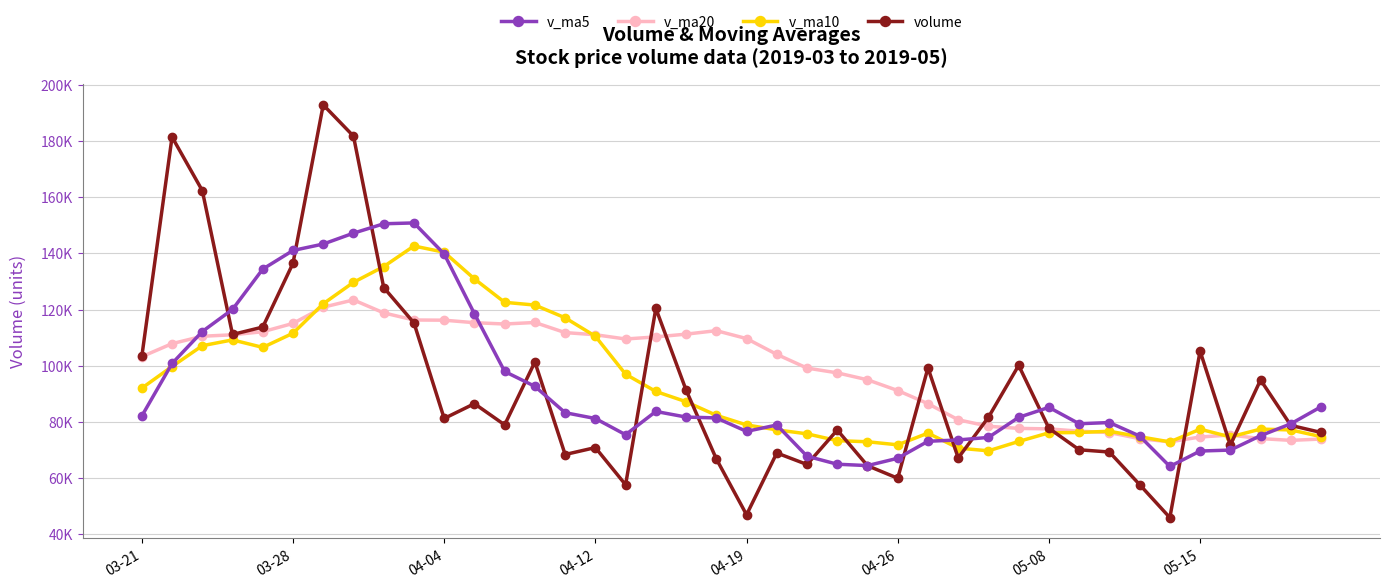

After their last crossing, which series has the higher values: v_ma5 or v_ma10?

v_ma5